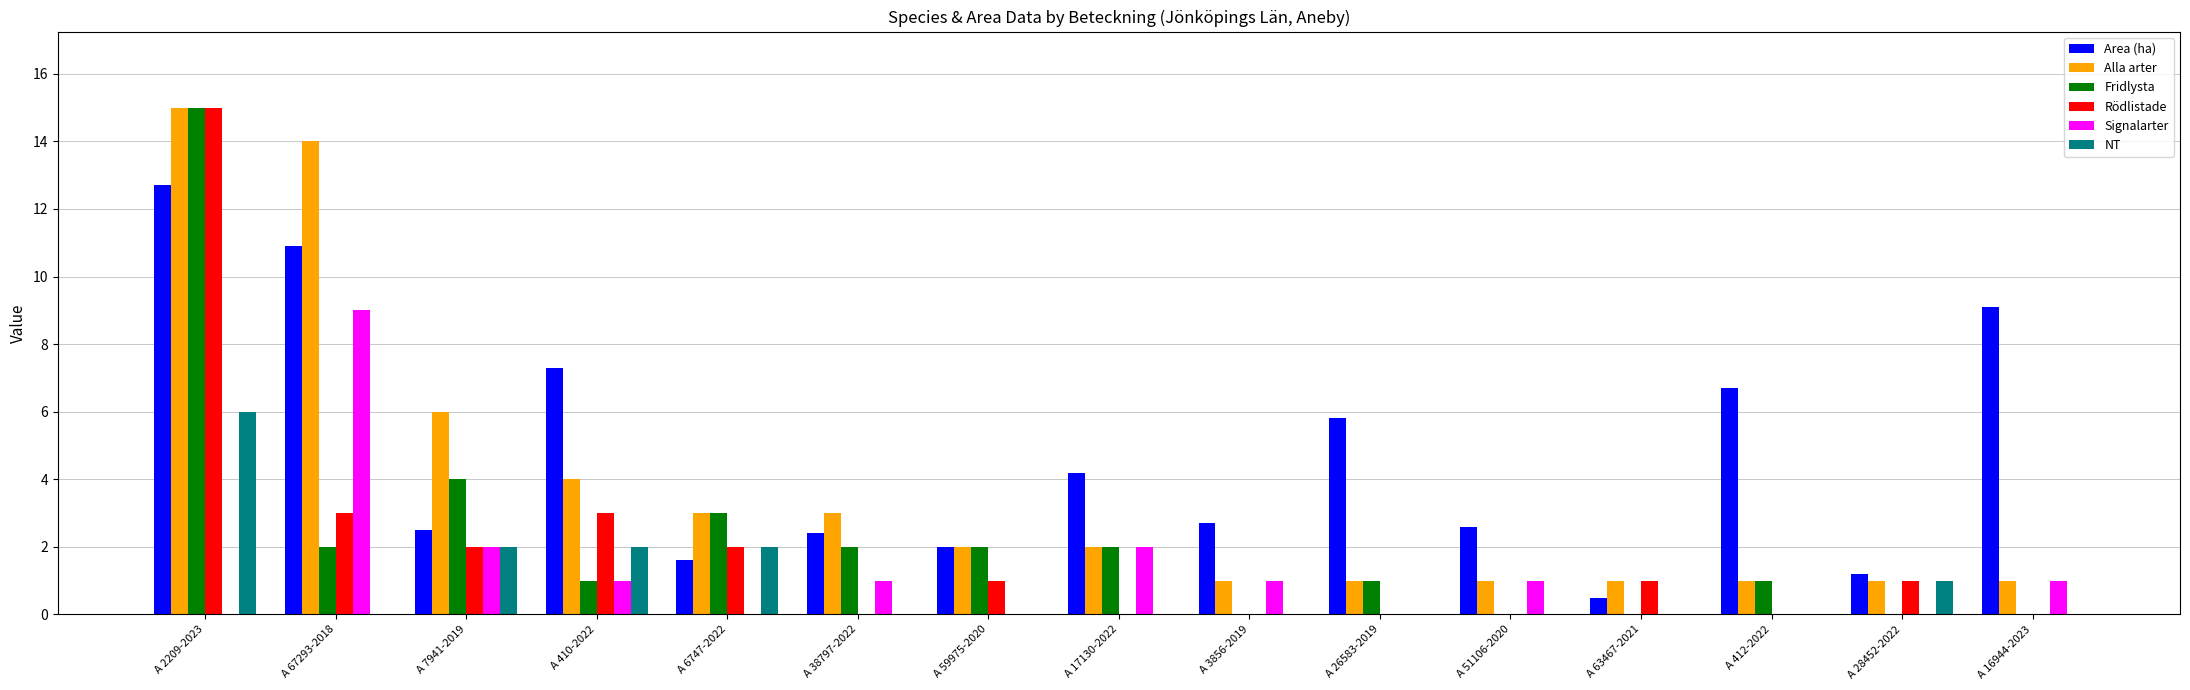

Are the bars horizontal?

No